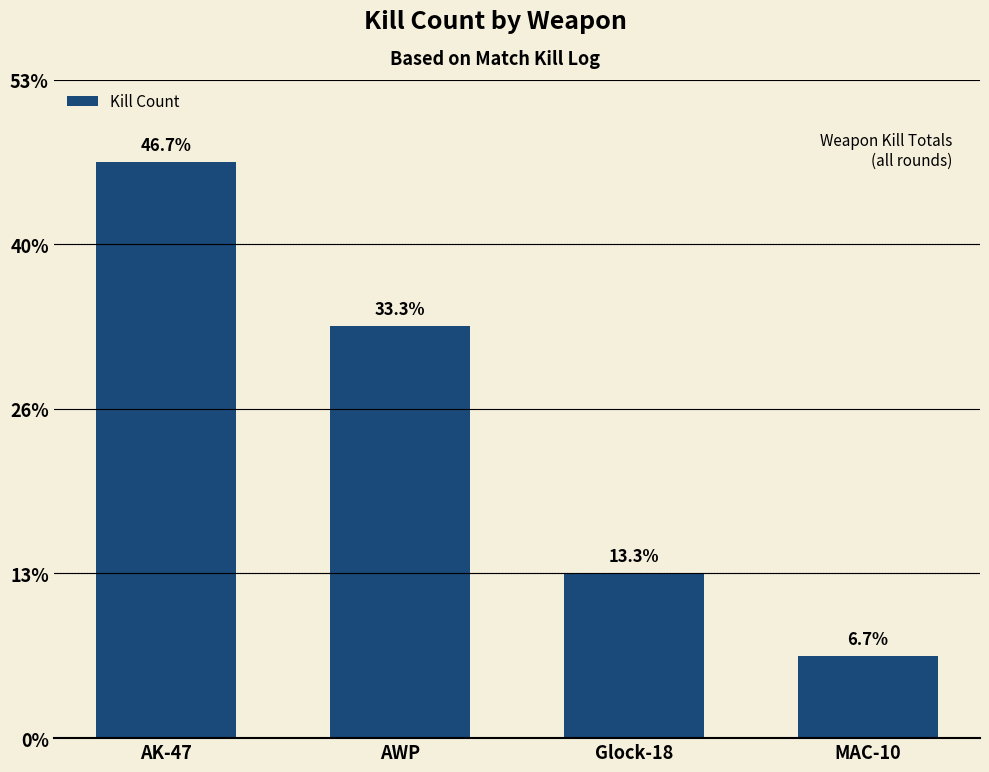

What is the label of the 2nd bar from the right?

Glock-18